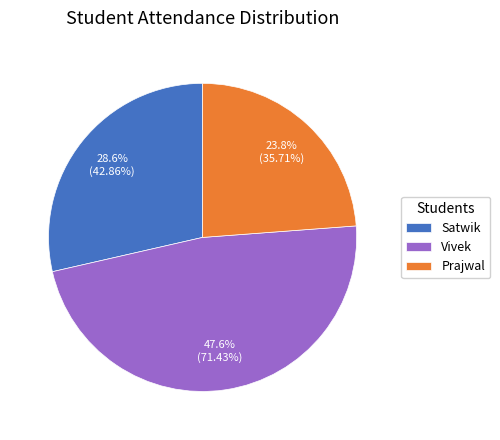

Which category has the biggest portion of the pie?

Vivek